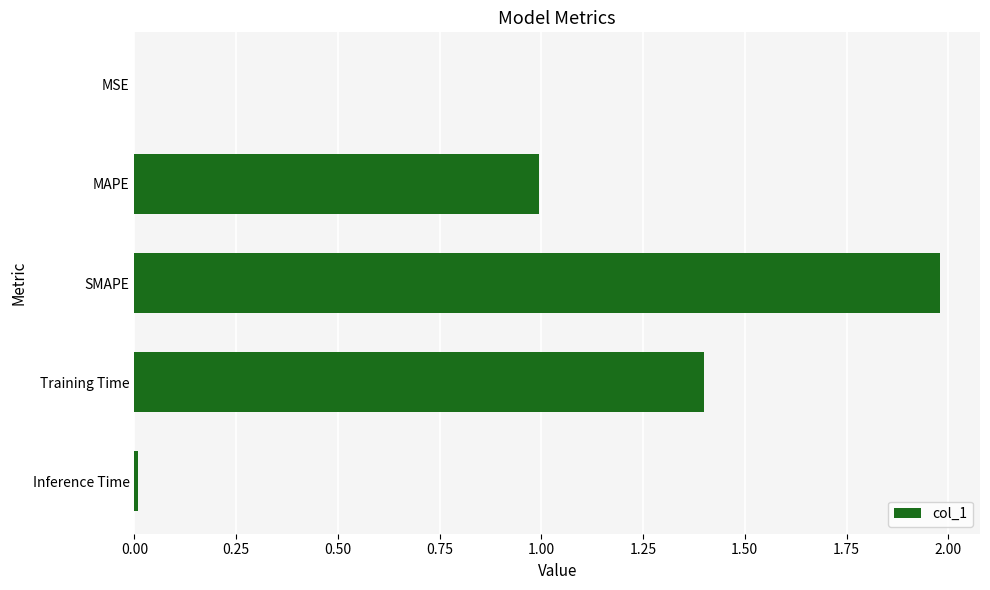

Between Training Time and MAPE, which is larger?

Training Time